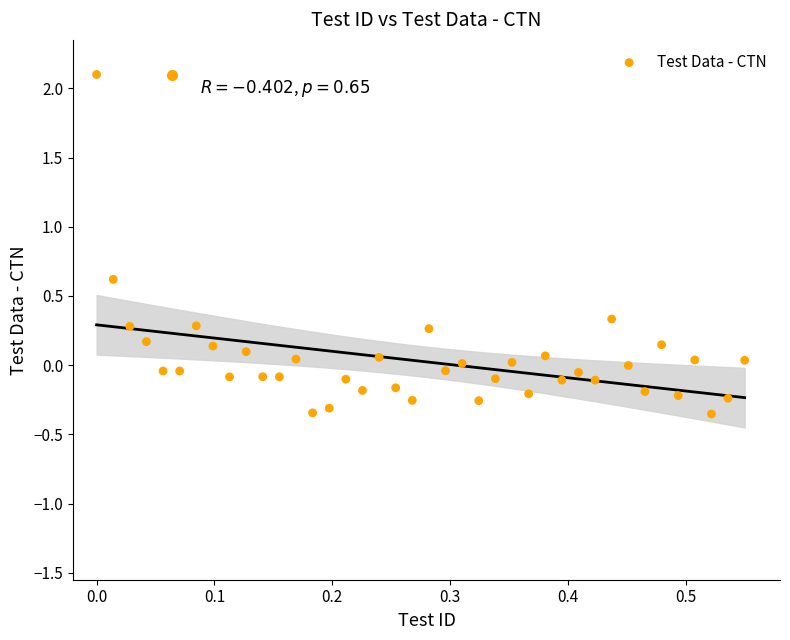

What is the range of Y values (max minus min)?

2.5